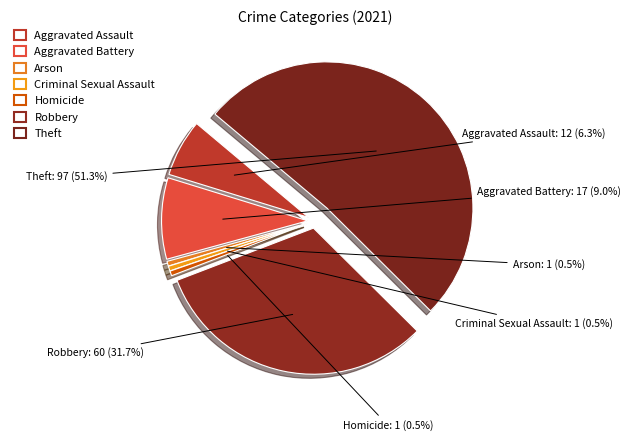

To the nearest percent, what is the combined percentage of Arson and Aggravated Assault?

7%